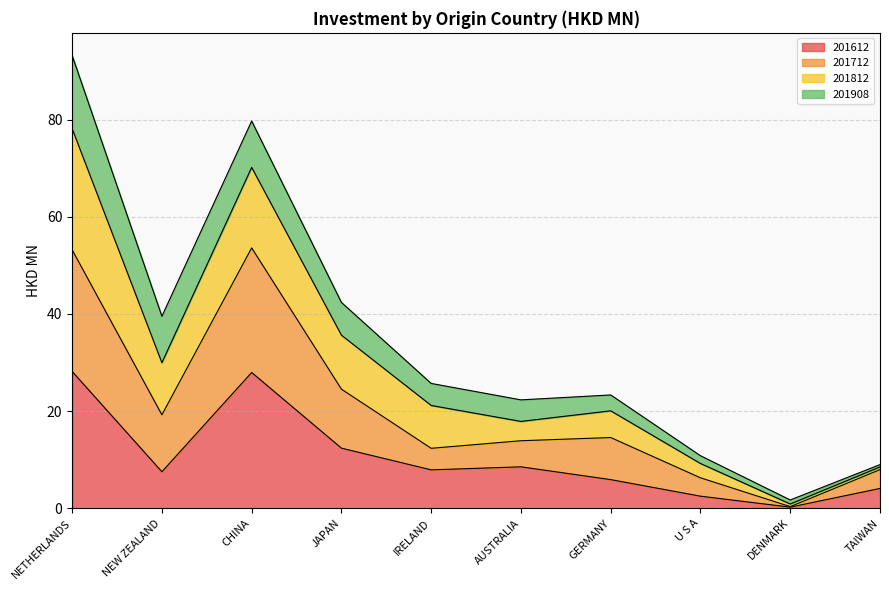

What is the approximate value of 201612 at NETHERLANDS?

28.1